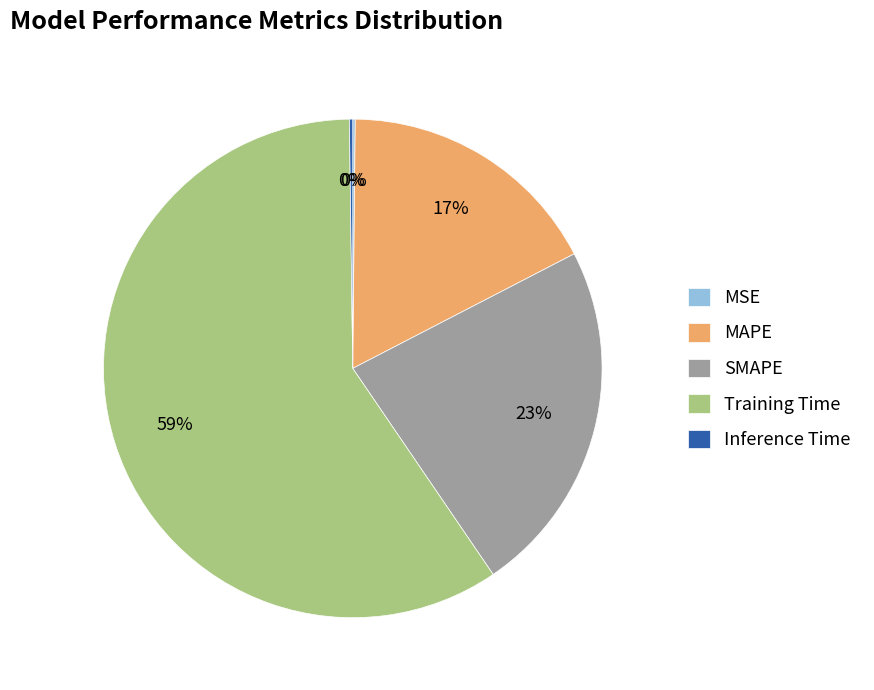

Which slice is the largest?

Training Time